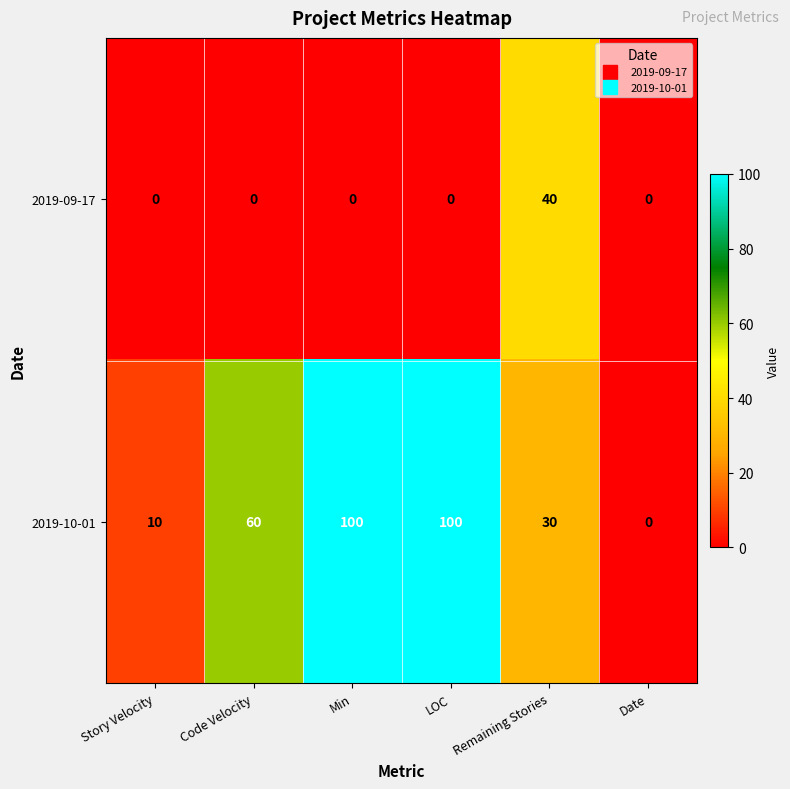

Reading right to left, extract all data points from this chart.

2019-09-17: 0	40	0	0	0	0
2019-10-01: 0	30	100	100	60	10